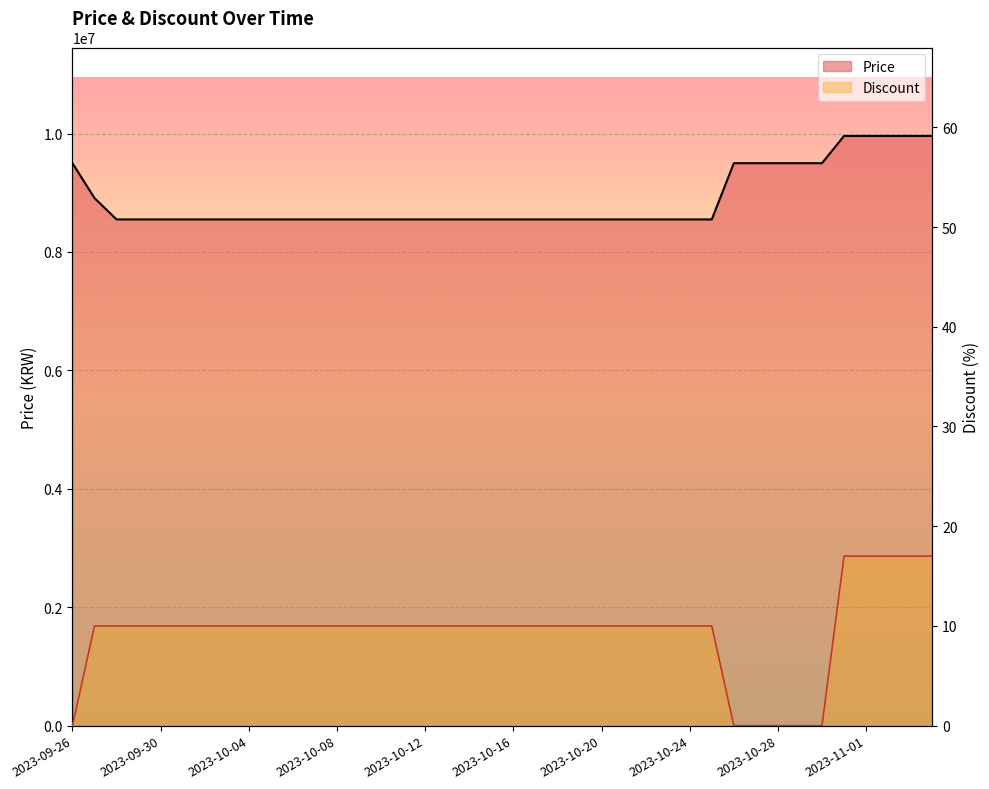

How many lines are shown in the chart?

2